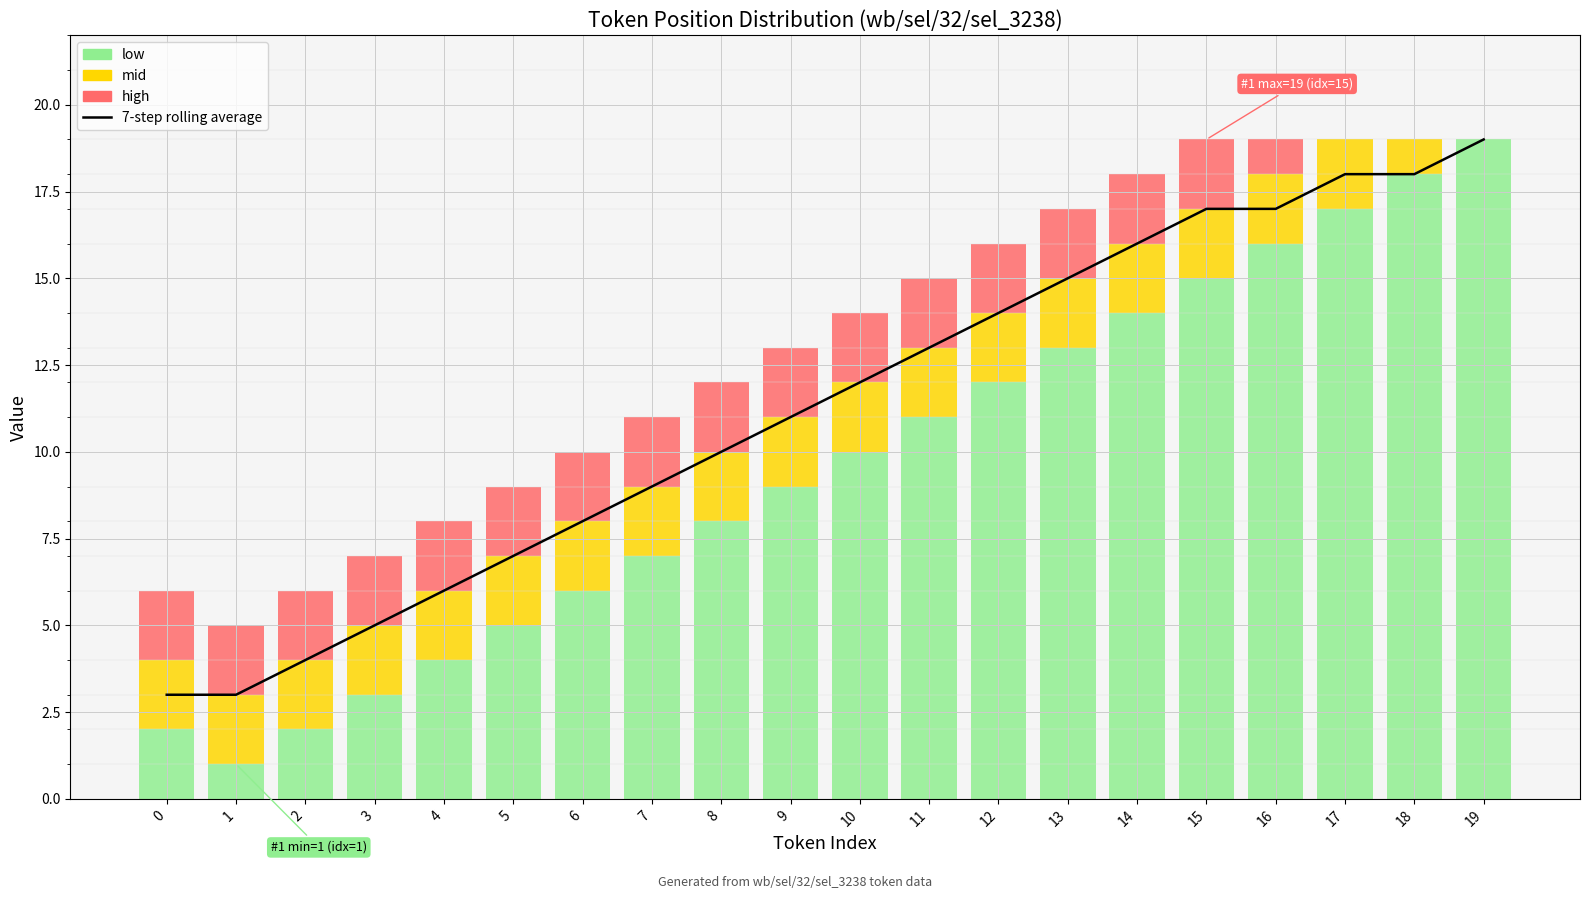

At which category is the sum across all series the highest?

19